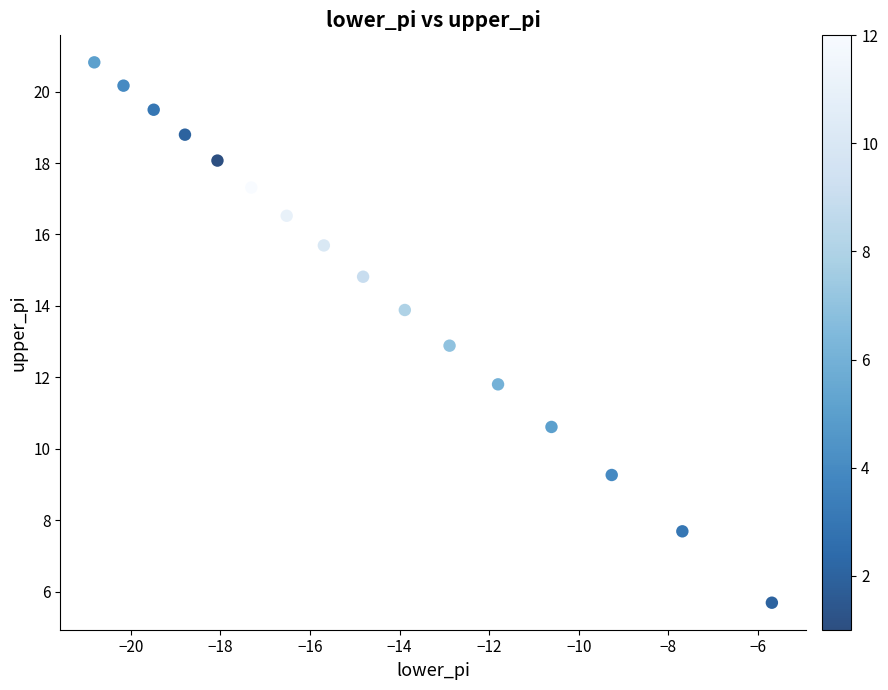

What is the range of X values (max minus min)?

15.1